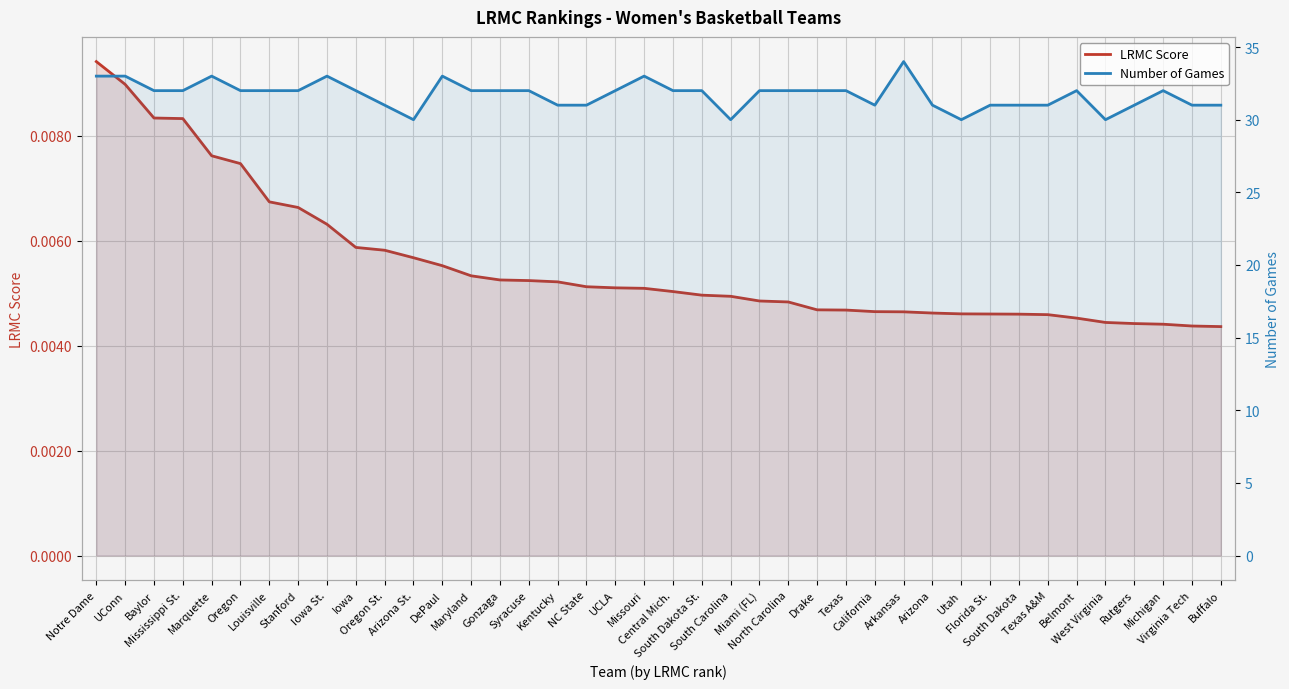

Count the Number of Games values in the range 31 to 32.

29